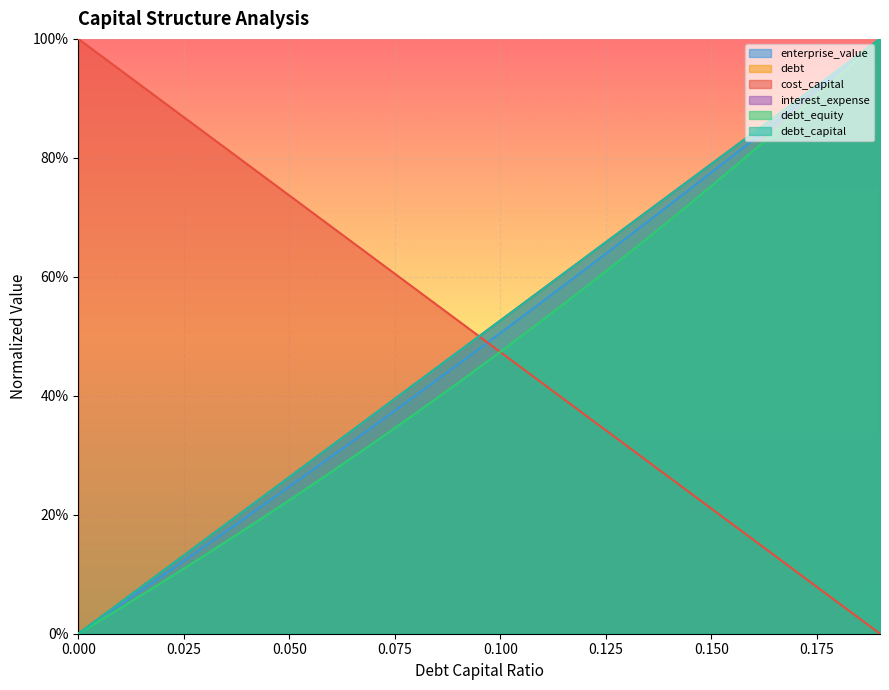

True or false: debt has more than 2 interior local peaks.

False